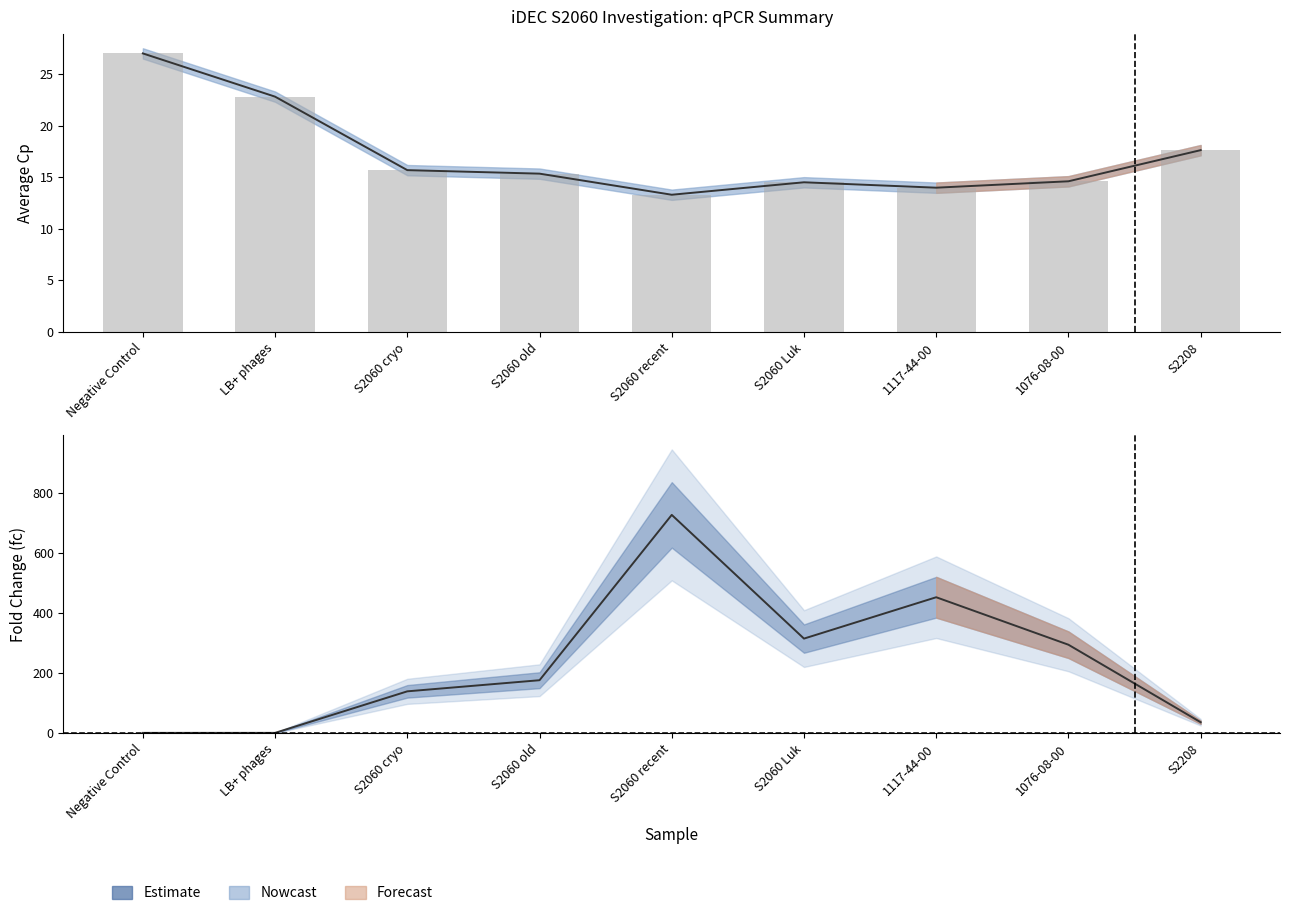

Rank the series by their average value, from lowest to highest.

average Cp, fc